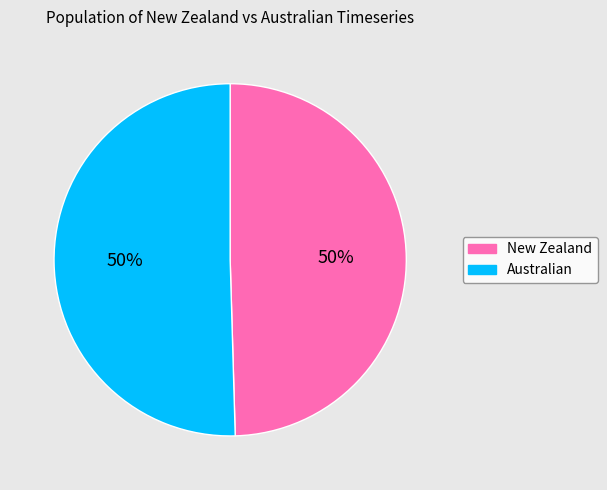

To the nearest percent, what is the average slice percentage?

50%